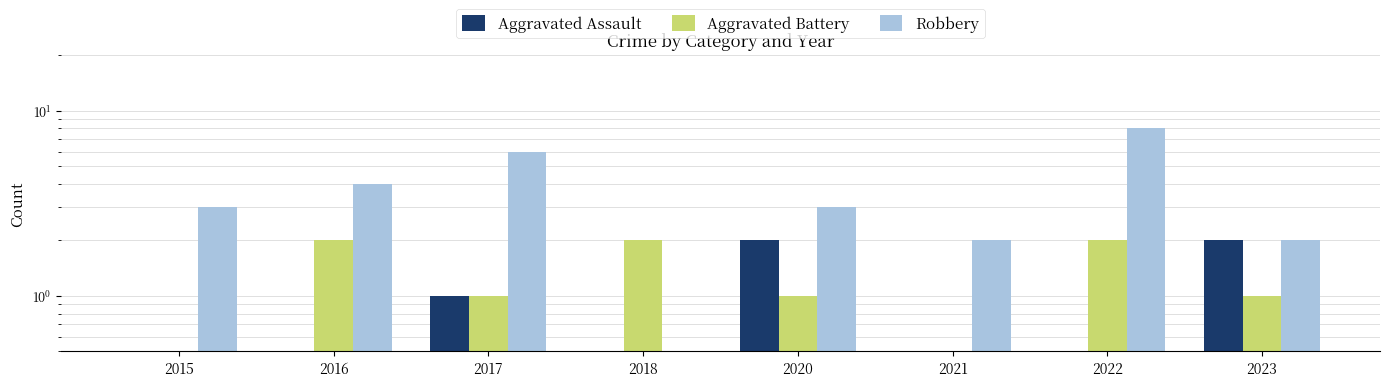

Rank the series at 2022 from lowest to highest value.

Aggravated Assault, Aggravated Battery, Robbery